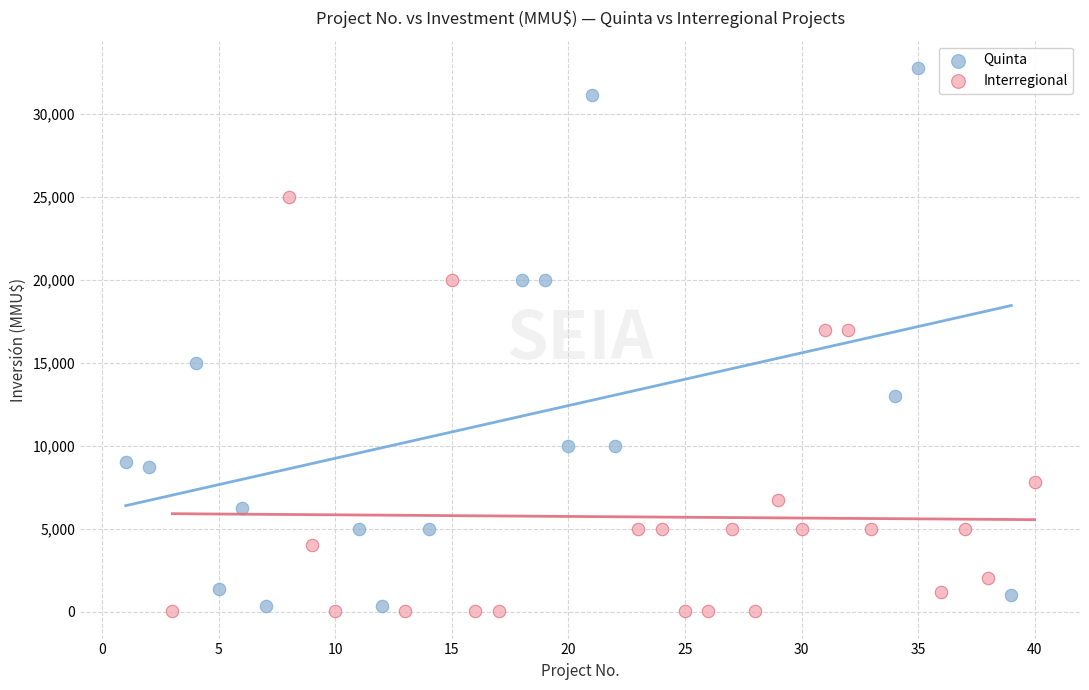

Which series reaches the maximum Y coordinate?

Quinta